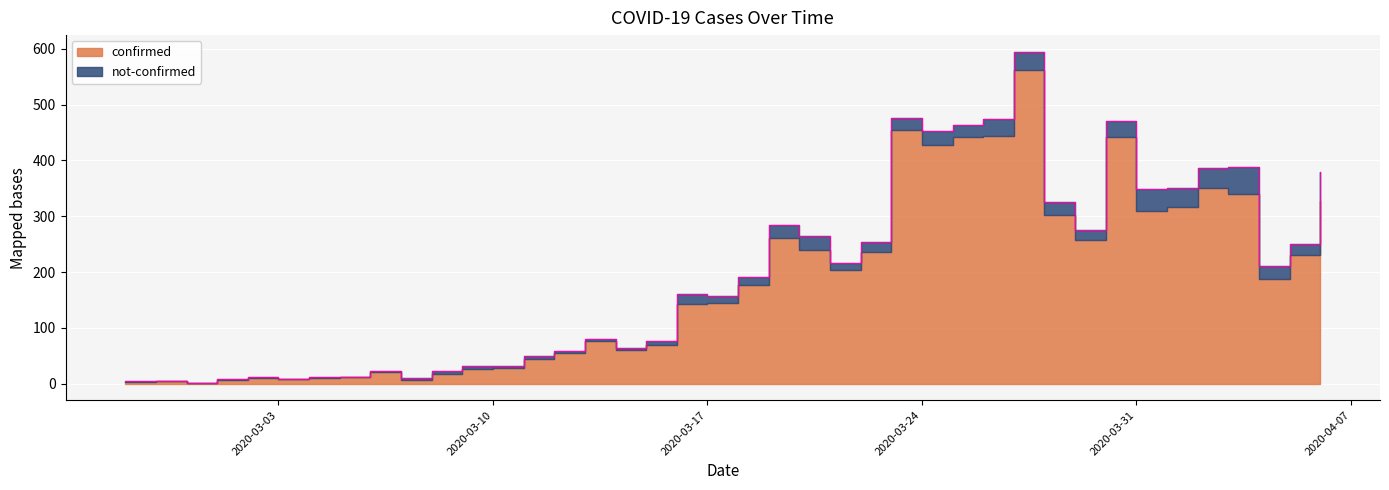

What is the sum of the values at 2020-03-09 and 2020-04-05?

257